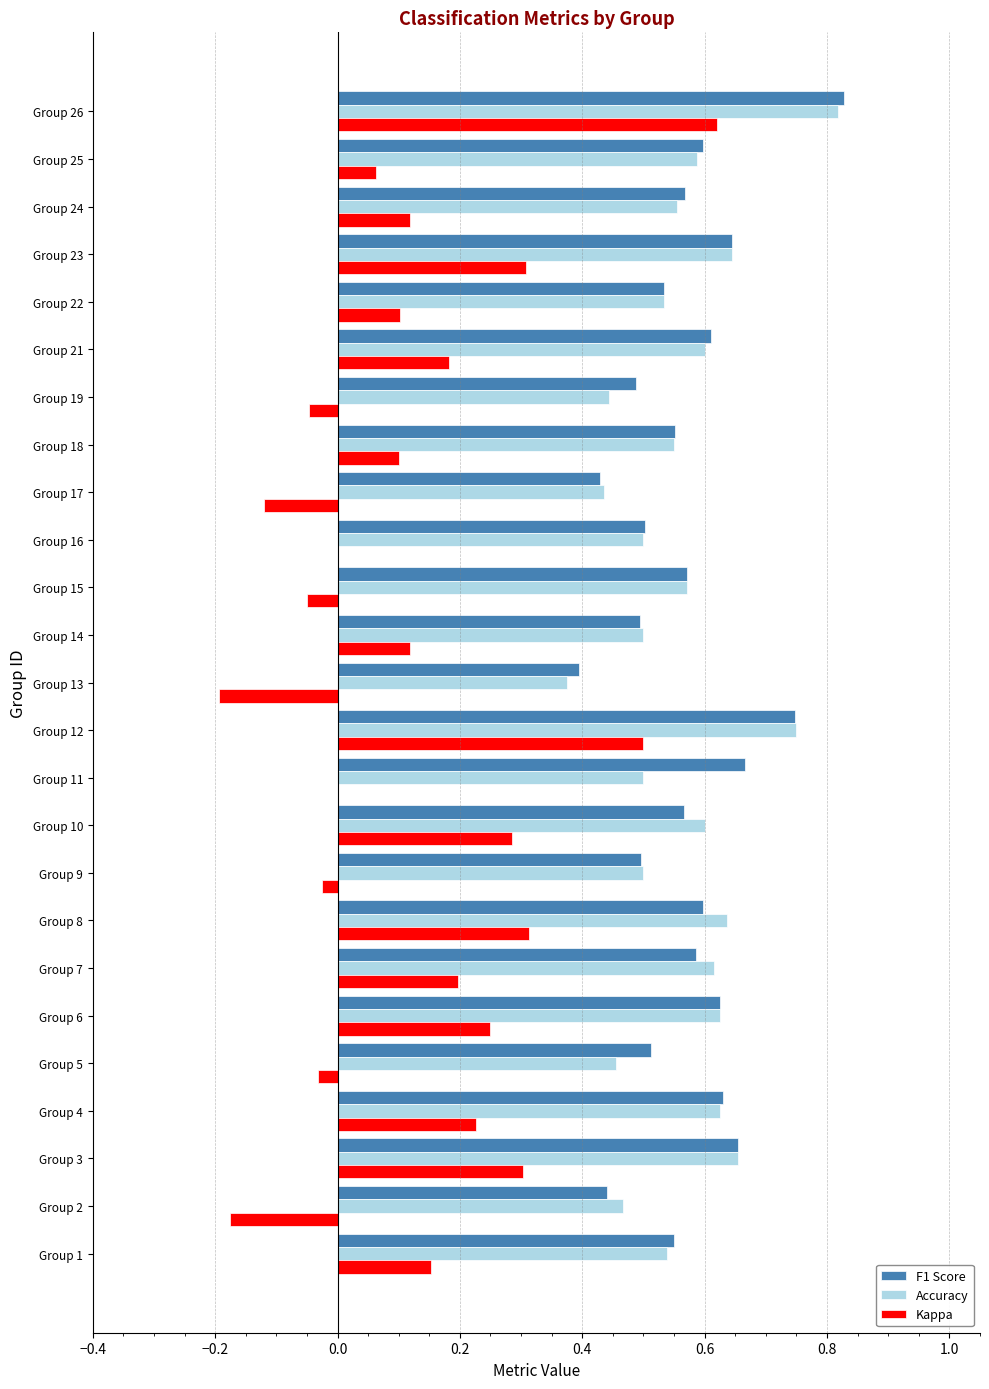

The value of Kappa at Group 24 is 0.1. True or false?

True